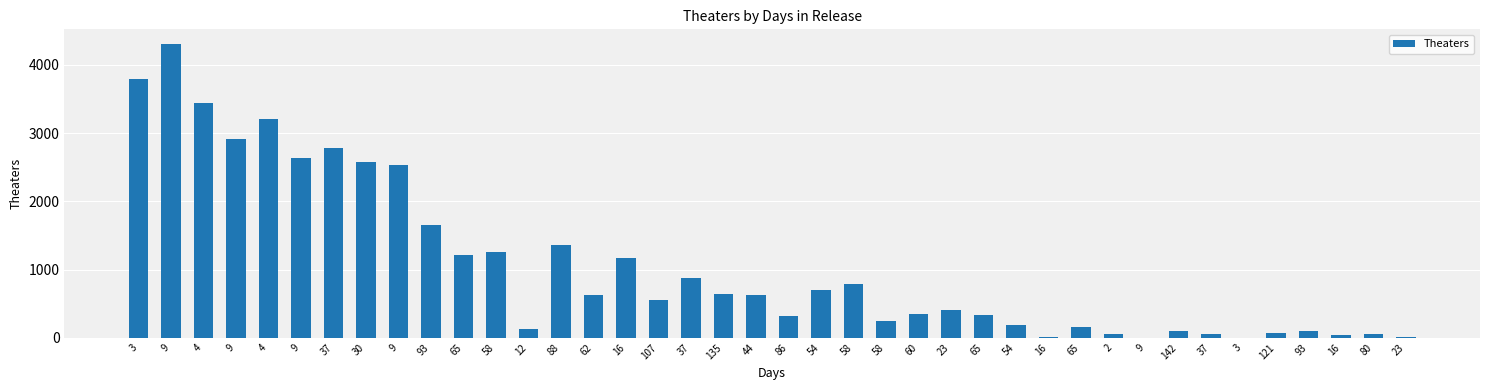

Is it true that the value at 65 is 1896?

False